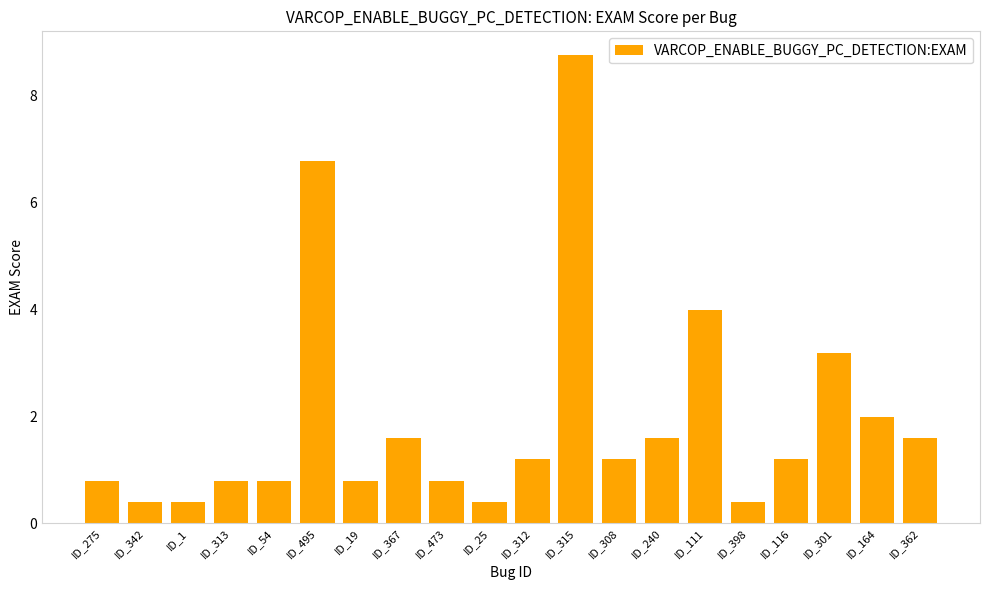

Are the bars horizontal?

No